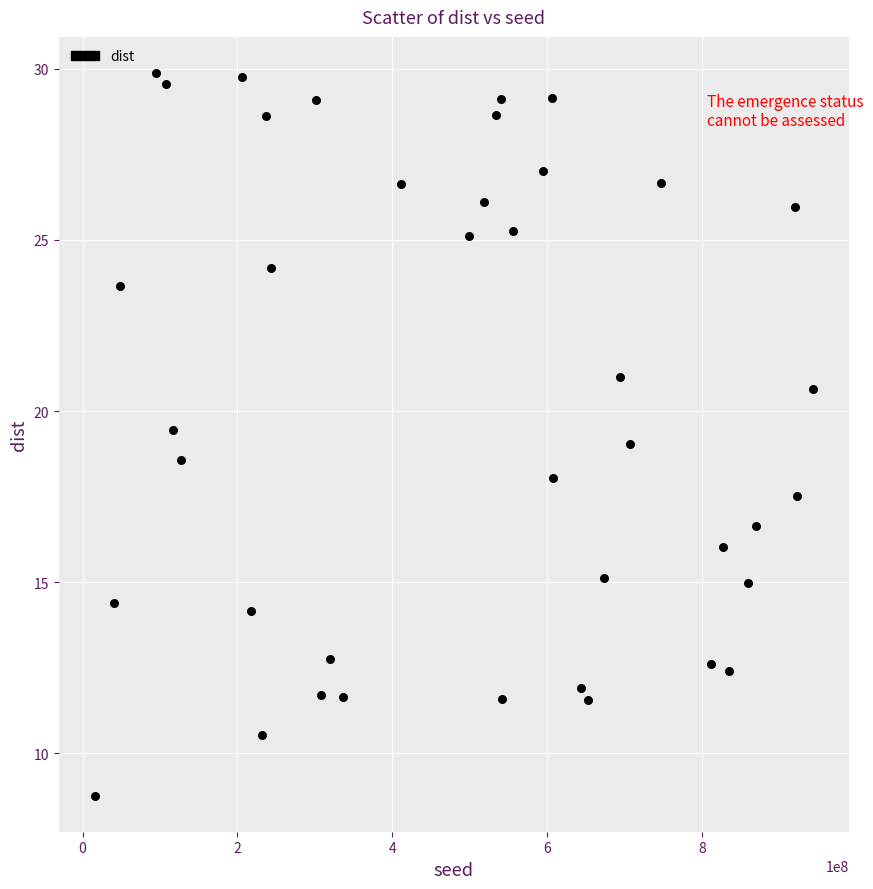

What is the range of Y values (max minus min)?

21.1